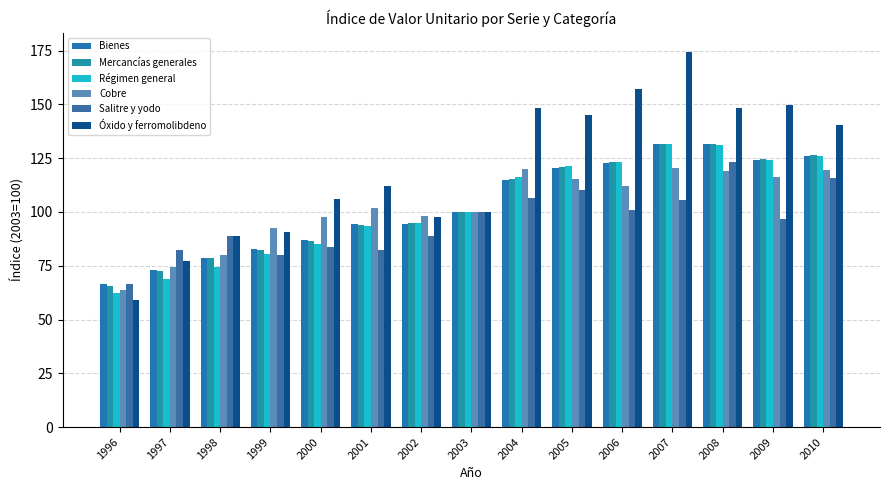

At which label is Mercancías generales closest to 98?

2003